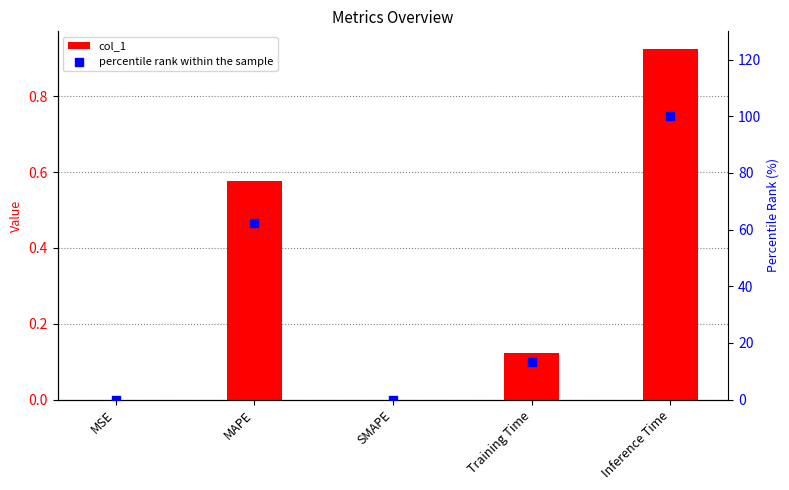

Is the value of col_1 at MAPE greater than the value of percentile rank within the sample at MSE?

Yes